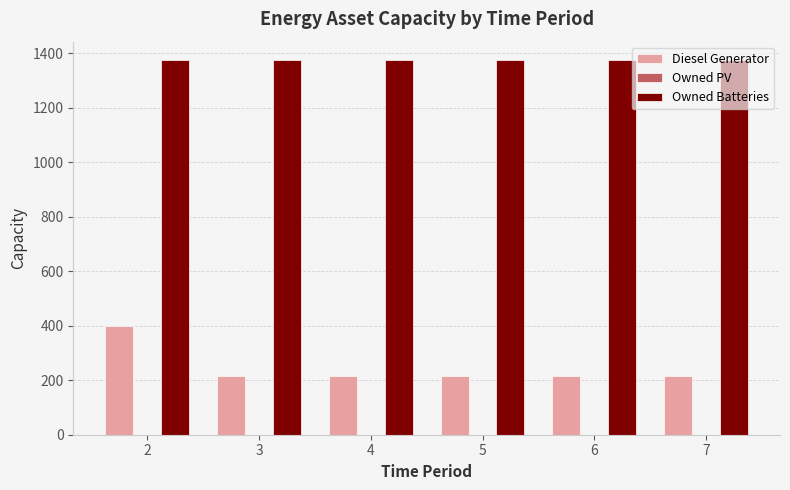

List the series in order of their overall mean, lowest first.

Diesel Generator, Owned Batteries